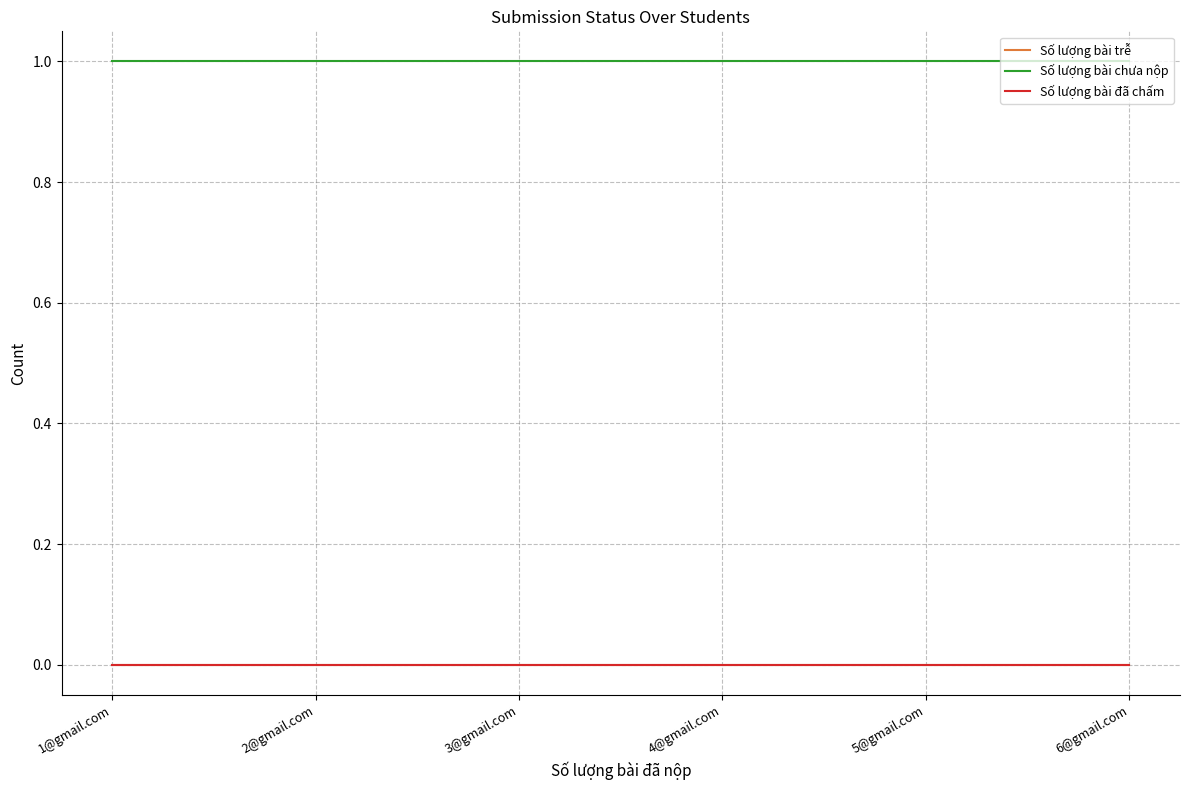

Which label corresponds to the smallest value in the chart?

1@gmail.com